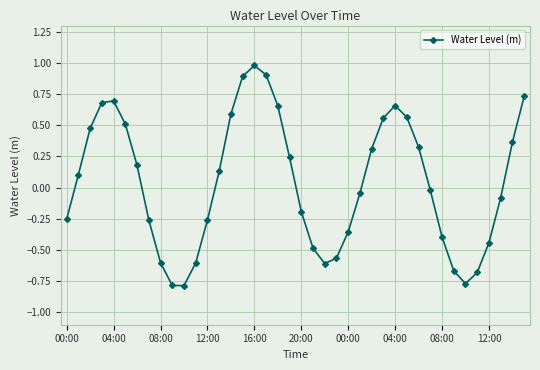

How many lines are shown in the chart?

1